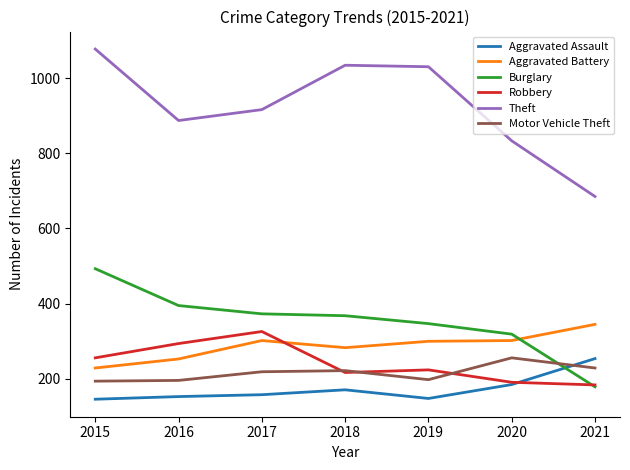

What is the total value across all series at 2015?

2395